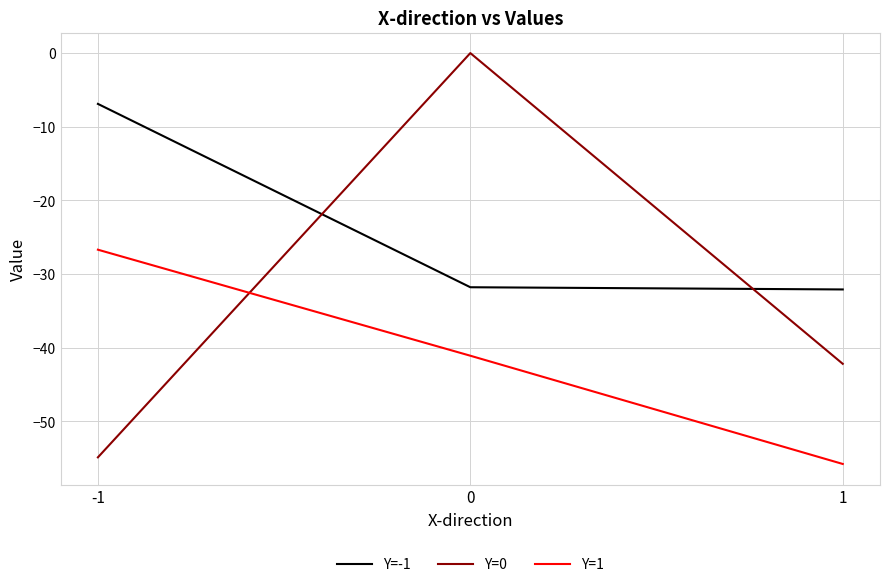

List the series in order of their overall mean, highest first.

Y=-1, Y=0, Y=1